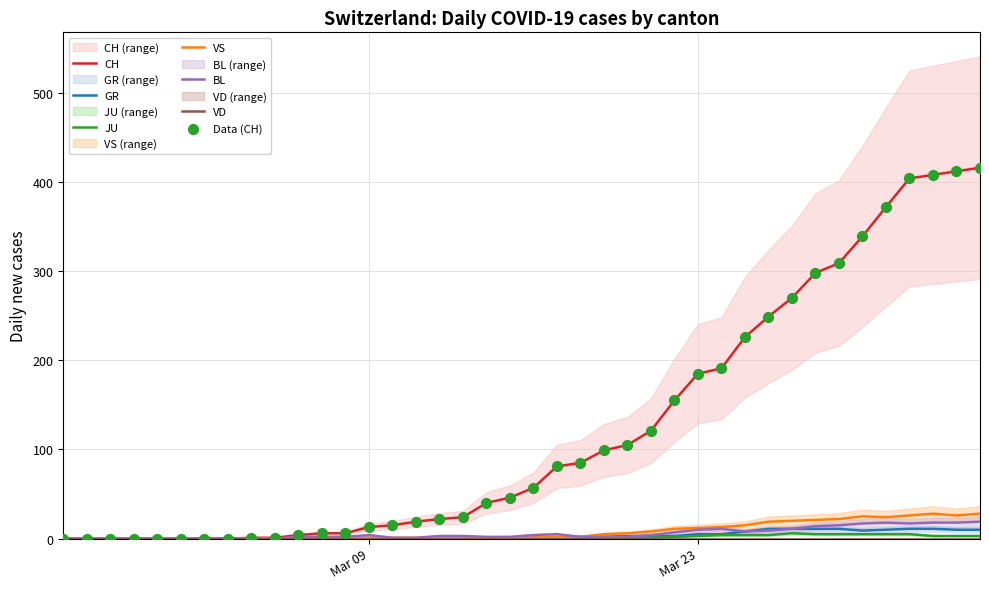

Which series has the largest total across all categories?

CH